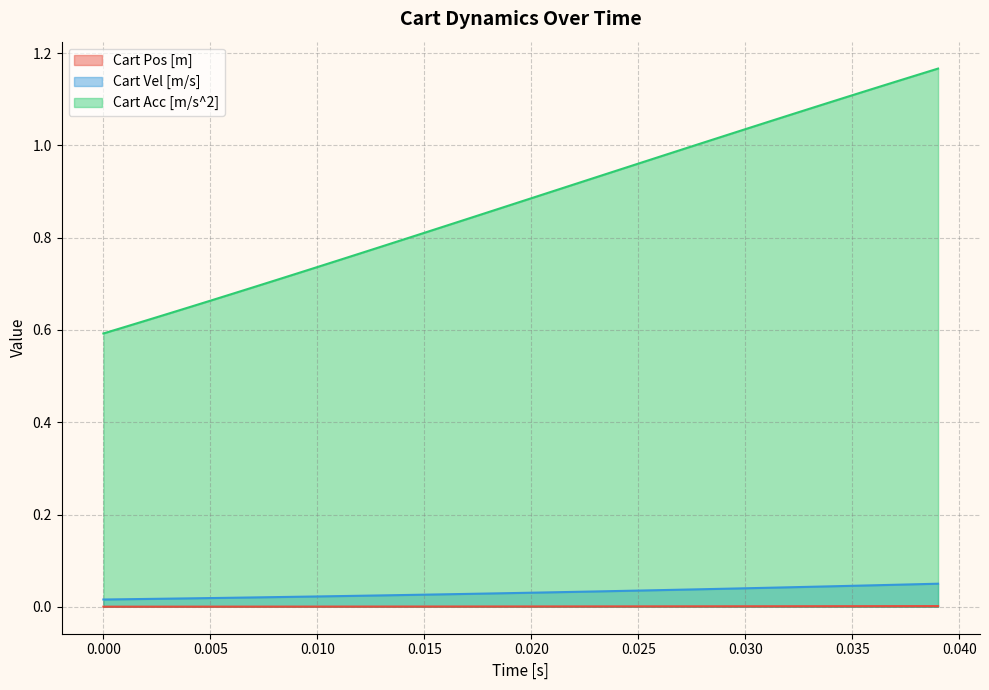

How many Cart Vel [m/s] values are between 0 and 1?

40